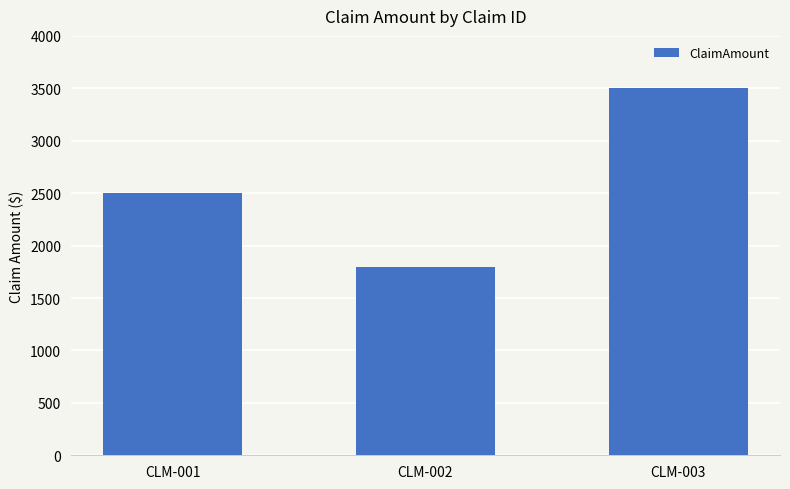

The chart shows a value of 3500 at CLM-003. True or false?

True